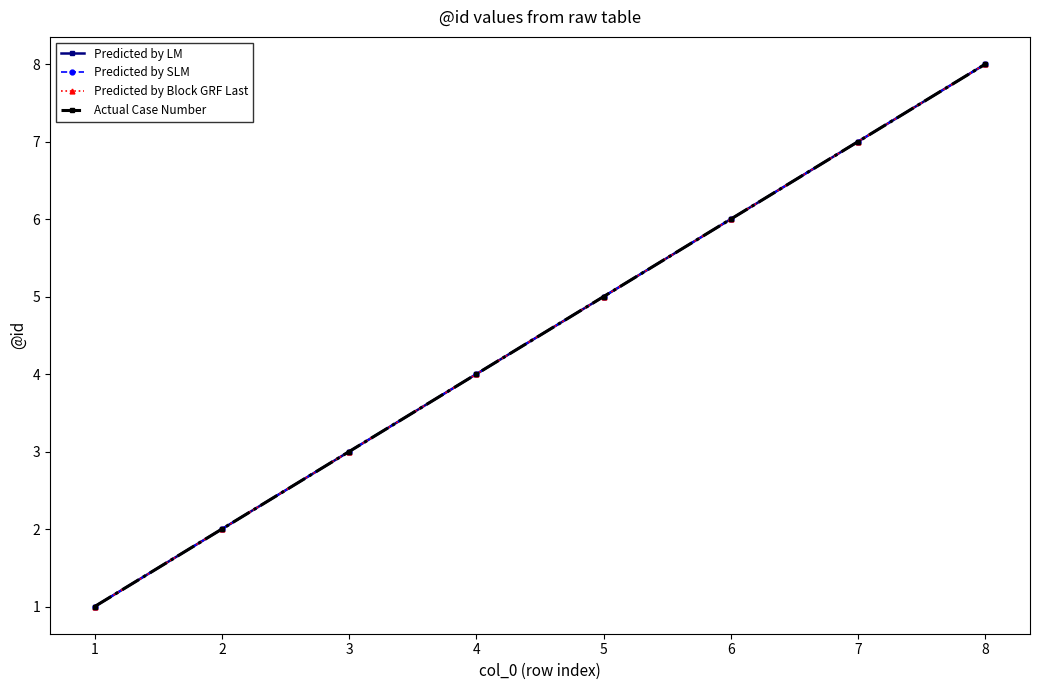

Which series has the largest total across all categories?

Predicted by LM